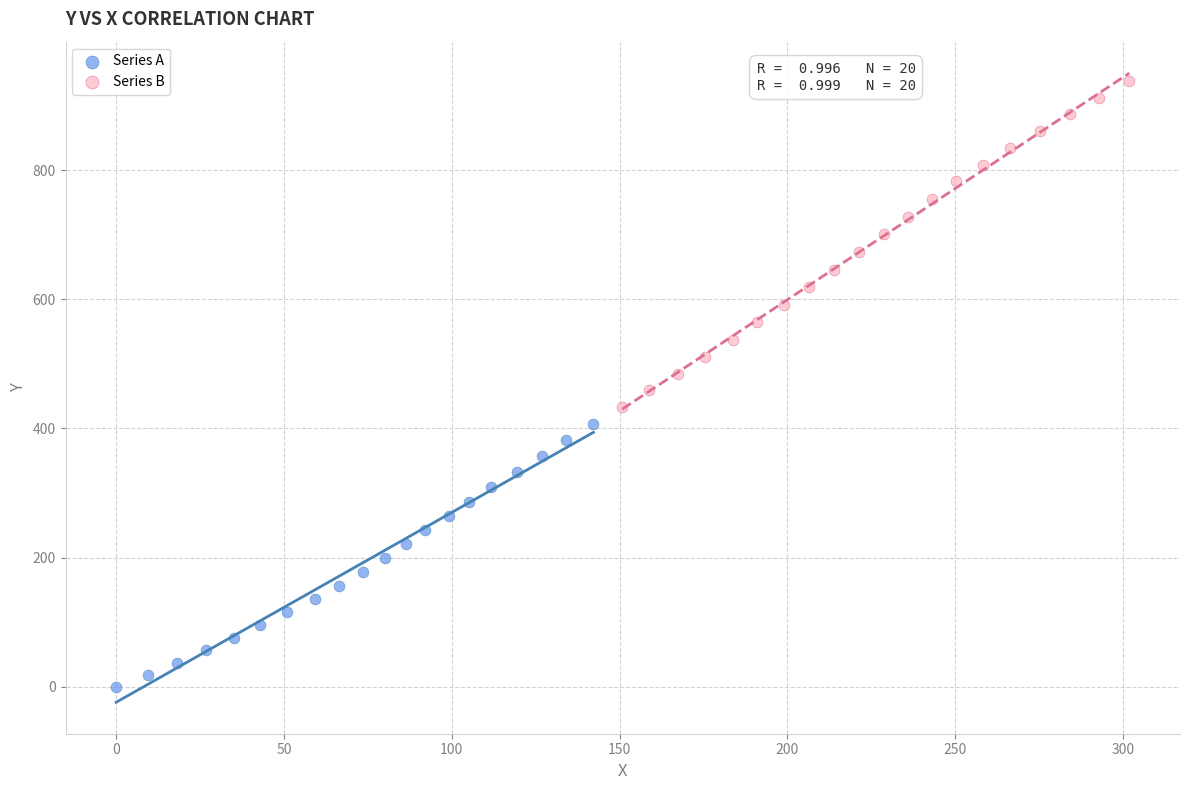

What are all the series names shown in the legend?

Series A, Series B